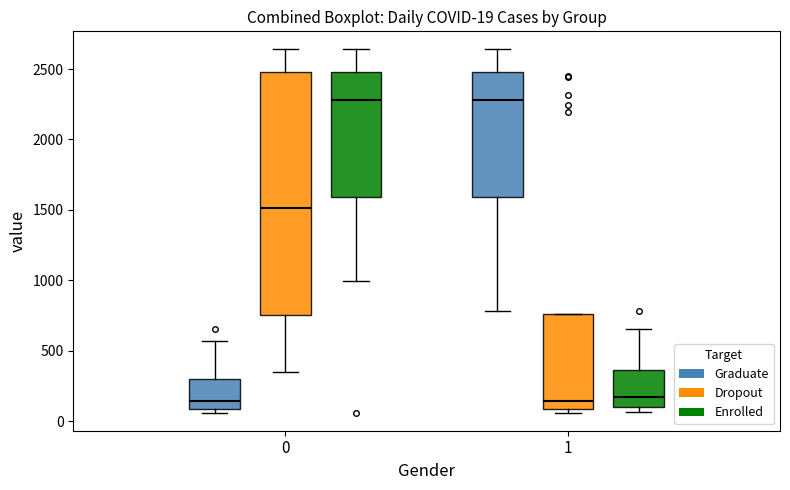

Which box is the tallest, from its lower edge to its upper edge?

0 (Dropout)